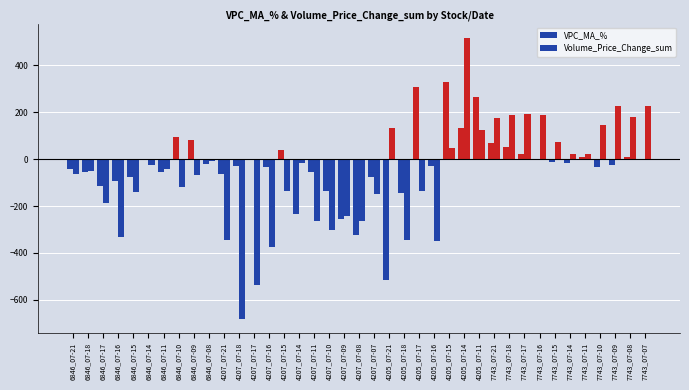

Are the bars horizontal?

No